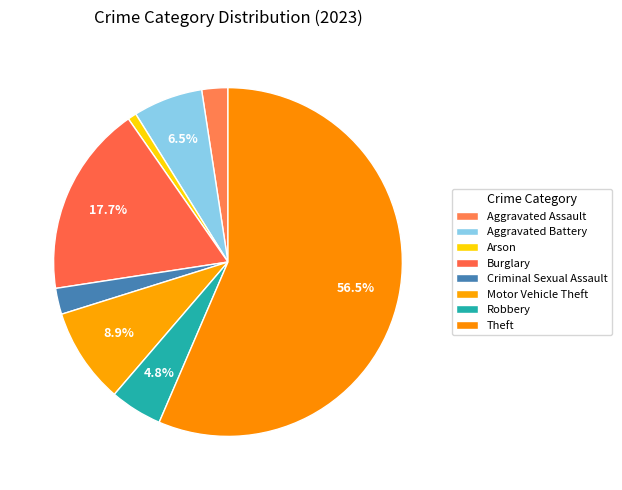

Which has a higher value, Aggravated Assault or Arson?

Aggravated Assault